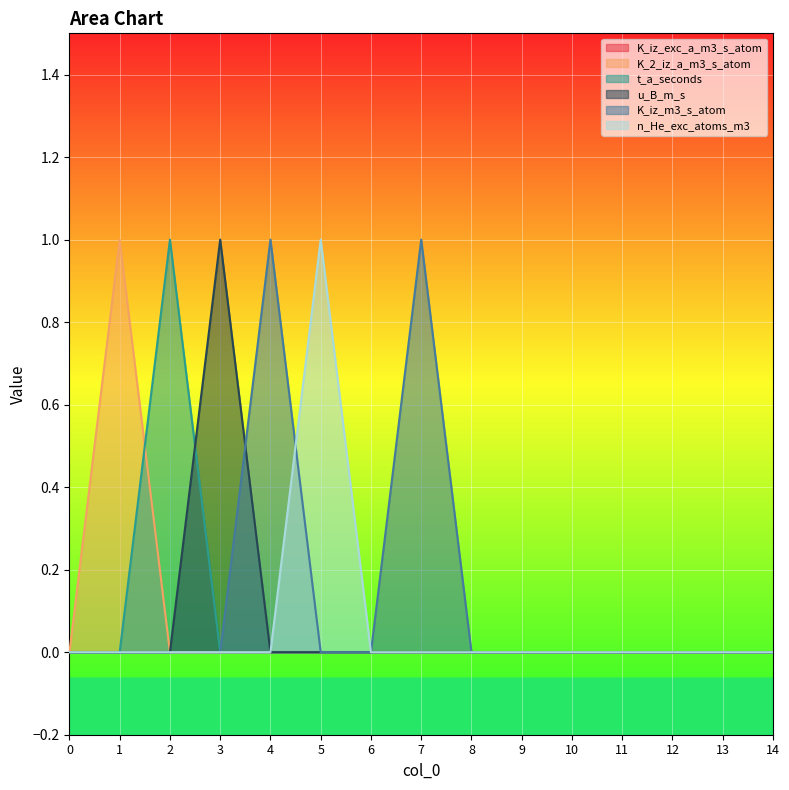

How many distinct data groups are displayed?

6